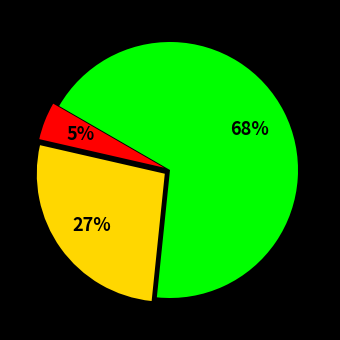

Is there a majority slice in this chart?

Yes